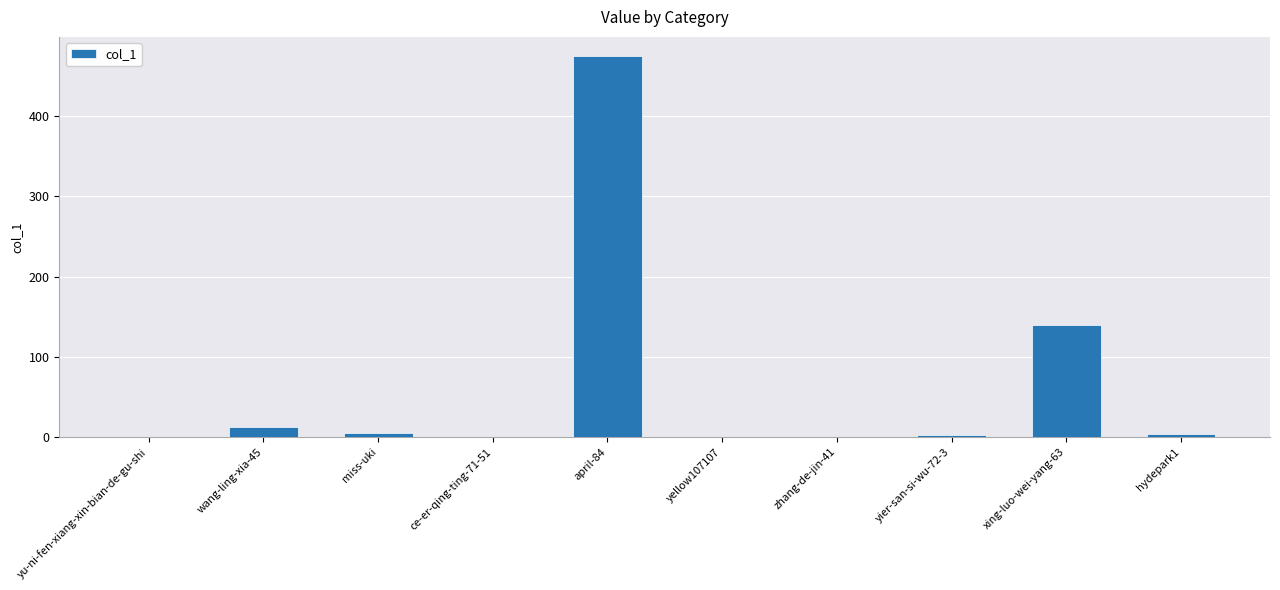

Count the number of categories in the chart.

10